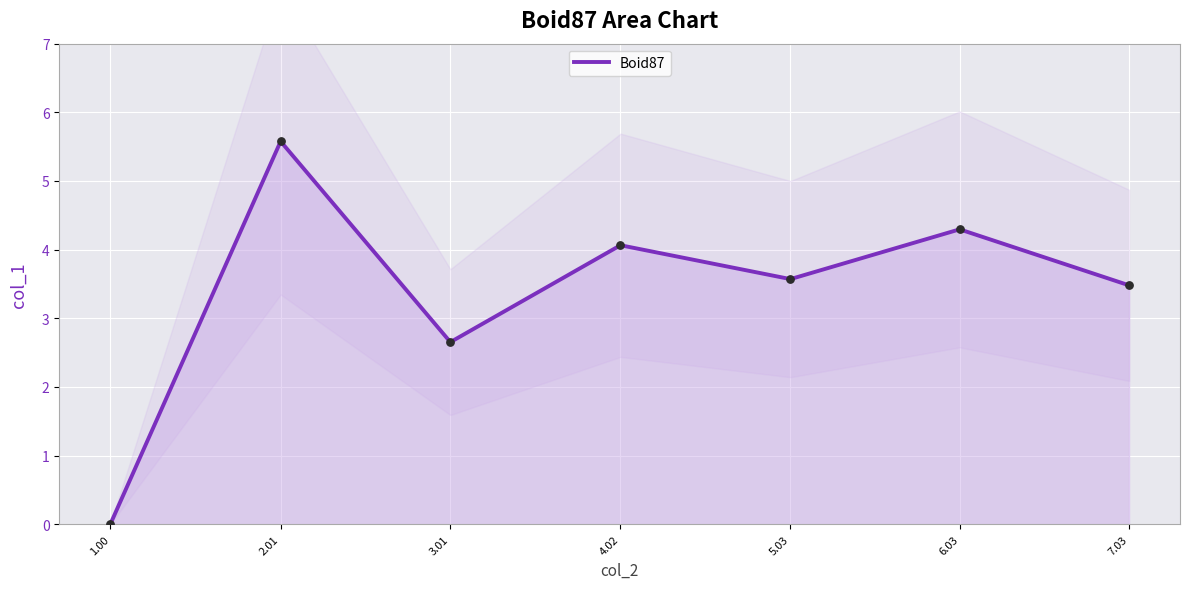

What is the change in value from 1.00 to 3.01?

+2.7